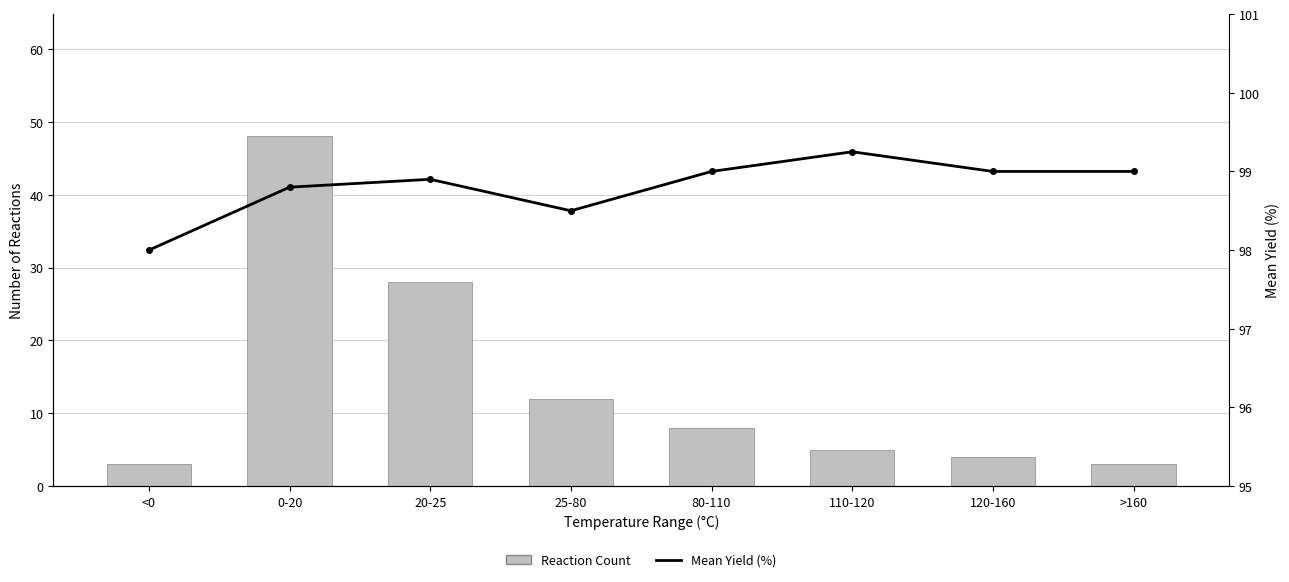

How many series are shown in this chart?

2